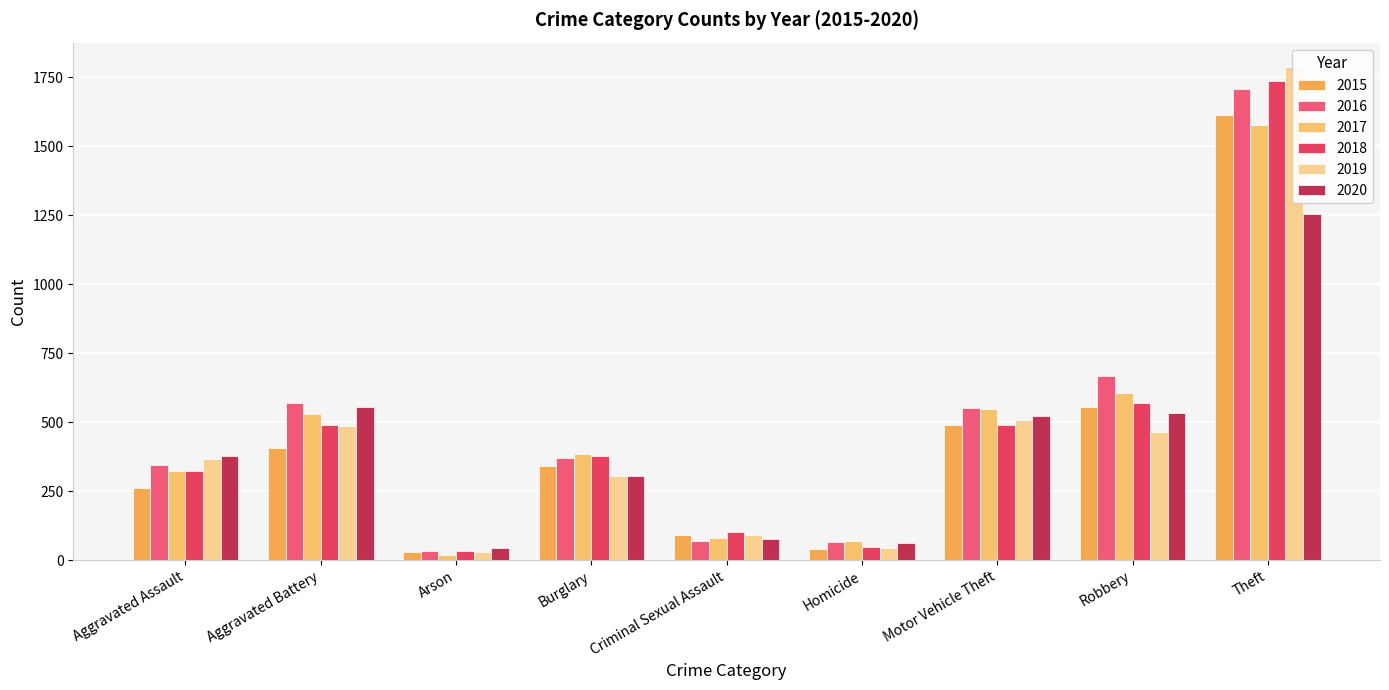

The value of 2016 at Arson is 46. True or false?

False